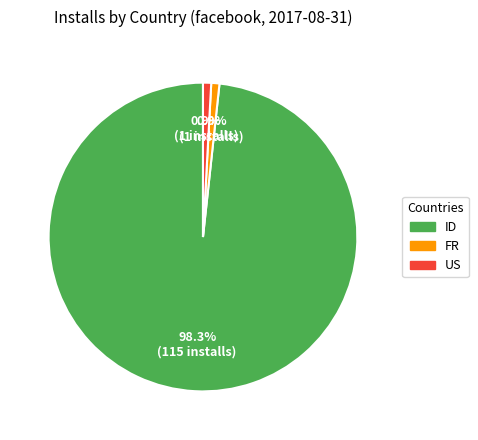

To the nearest percent, what is the difference between the largest and smallest slice percentages?

97%